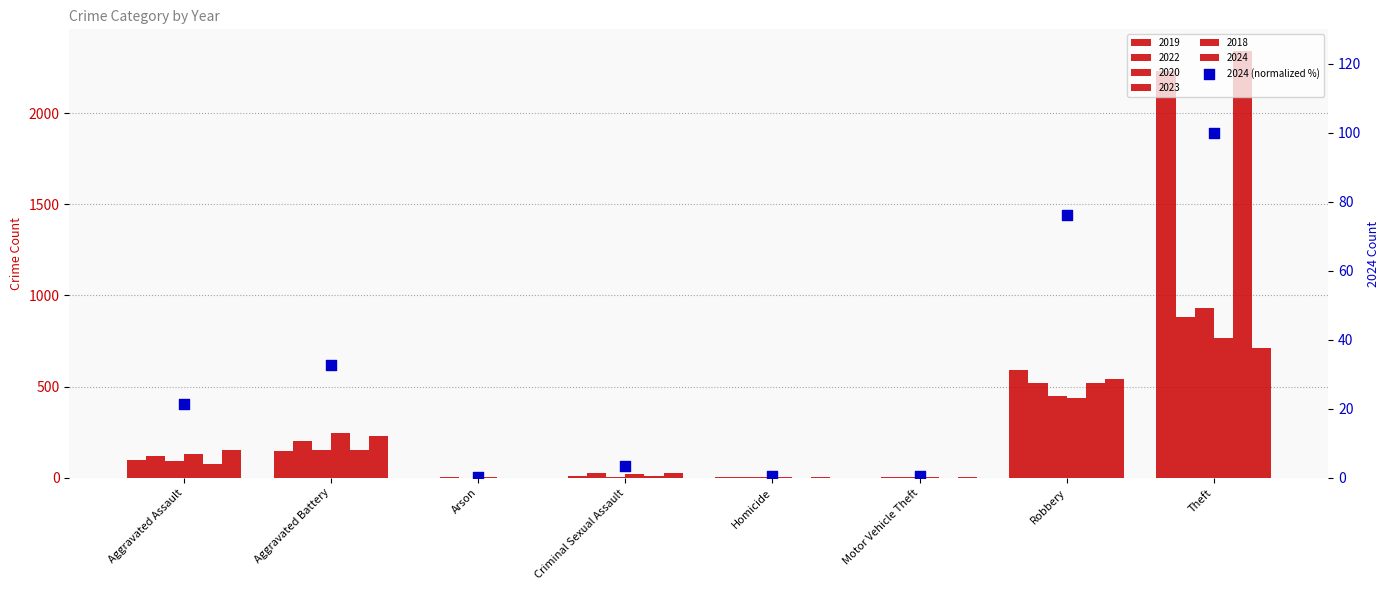

What is the change in value from Arson to Motor Vehicle Theft?

+0.3